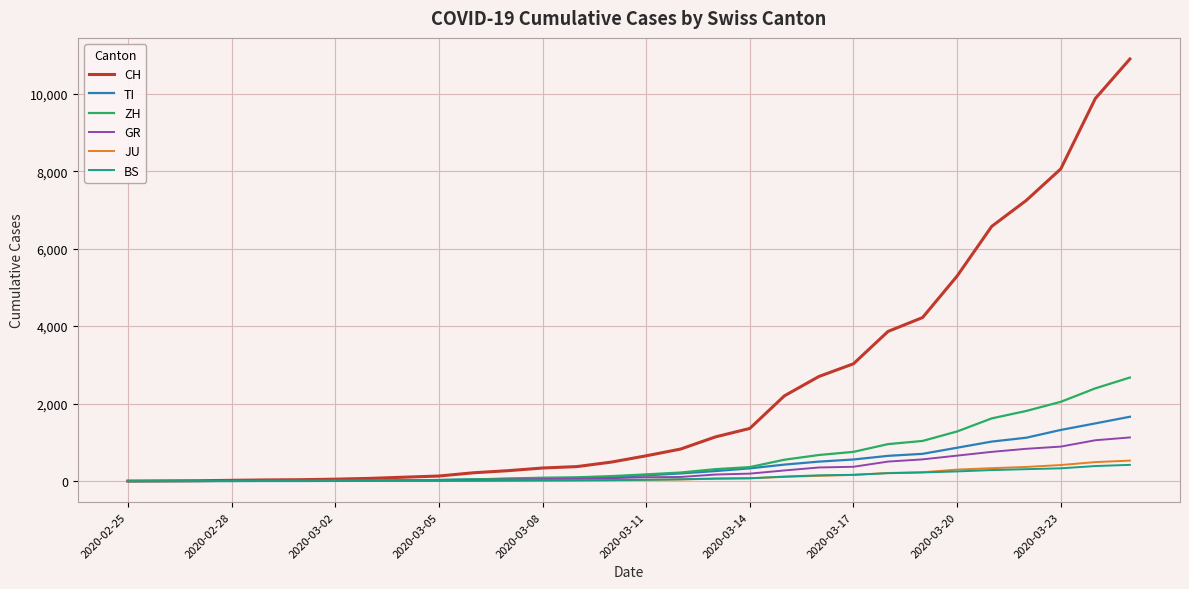

What is the maximum value shown in the chart?

10897